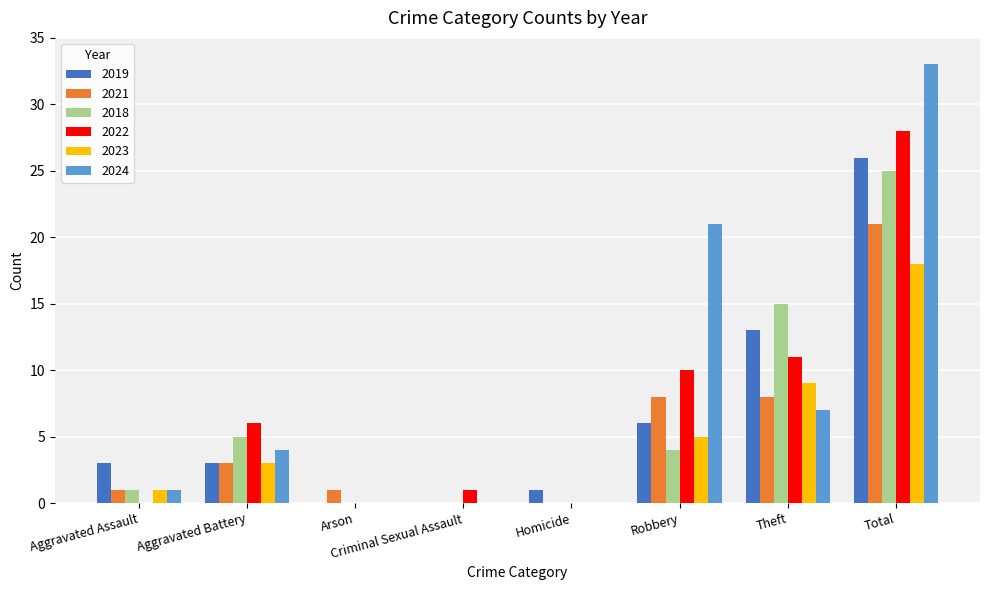

What is the maximum value for 2019?

26